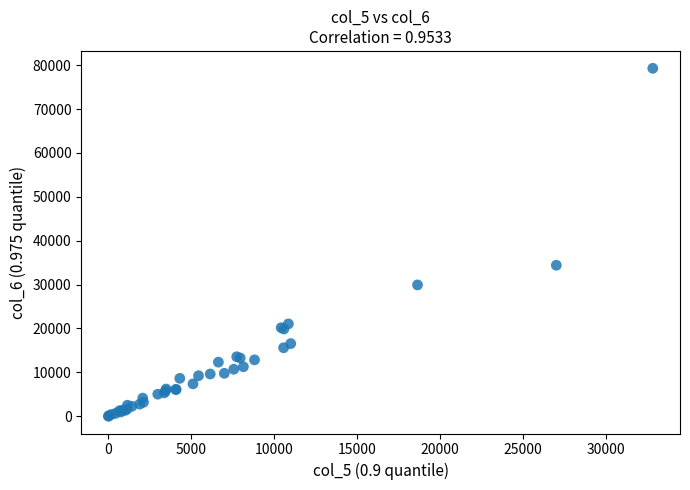

What Y value in the scatter plot is closest to 39645?

34398.3